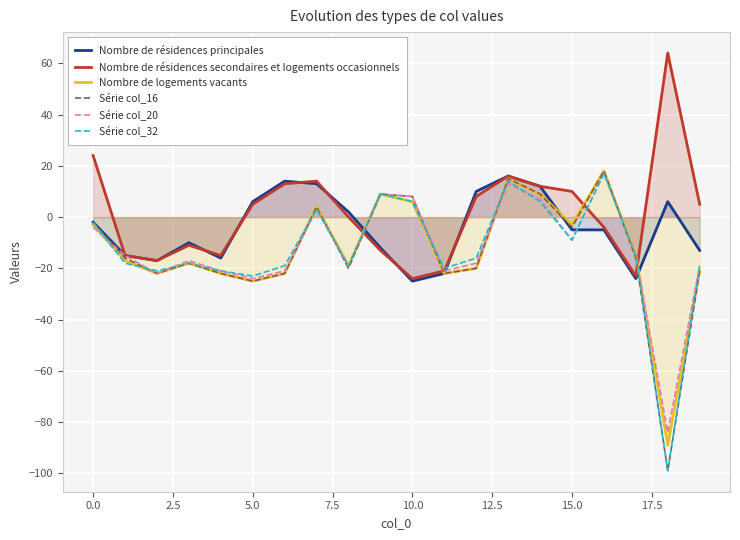

What is the maximum value for Nombre de logements vacants?

18